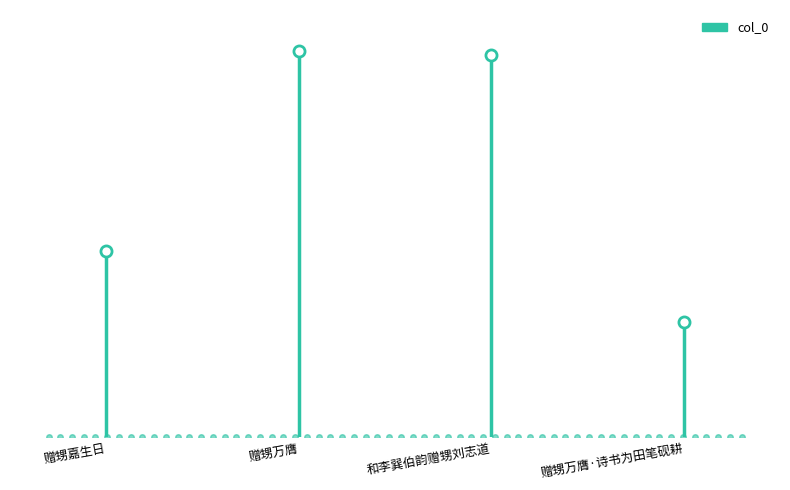

Rank the categories by value from lowest to highest.

赠甥万膺·诗书为田笔砚耕, 赠甥嘉生日, 和李巽伯韵赠甥刘志道, 赠甥万膺